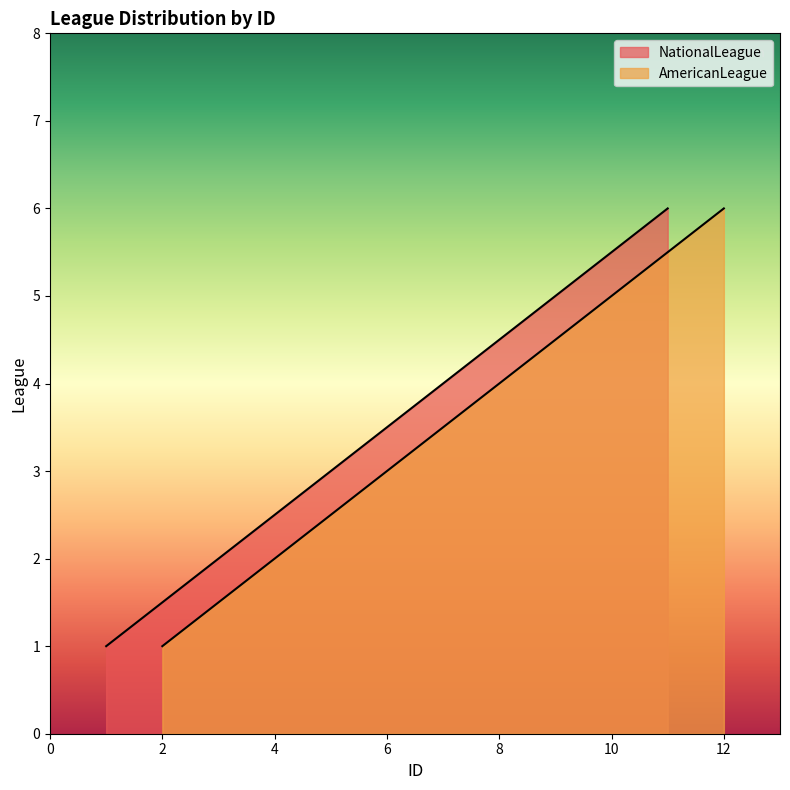

List the labels in order of NationalLeague value, largest first.

11, 9, 7, 5, 3, 1